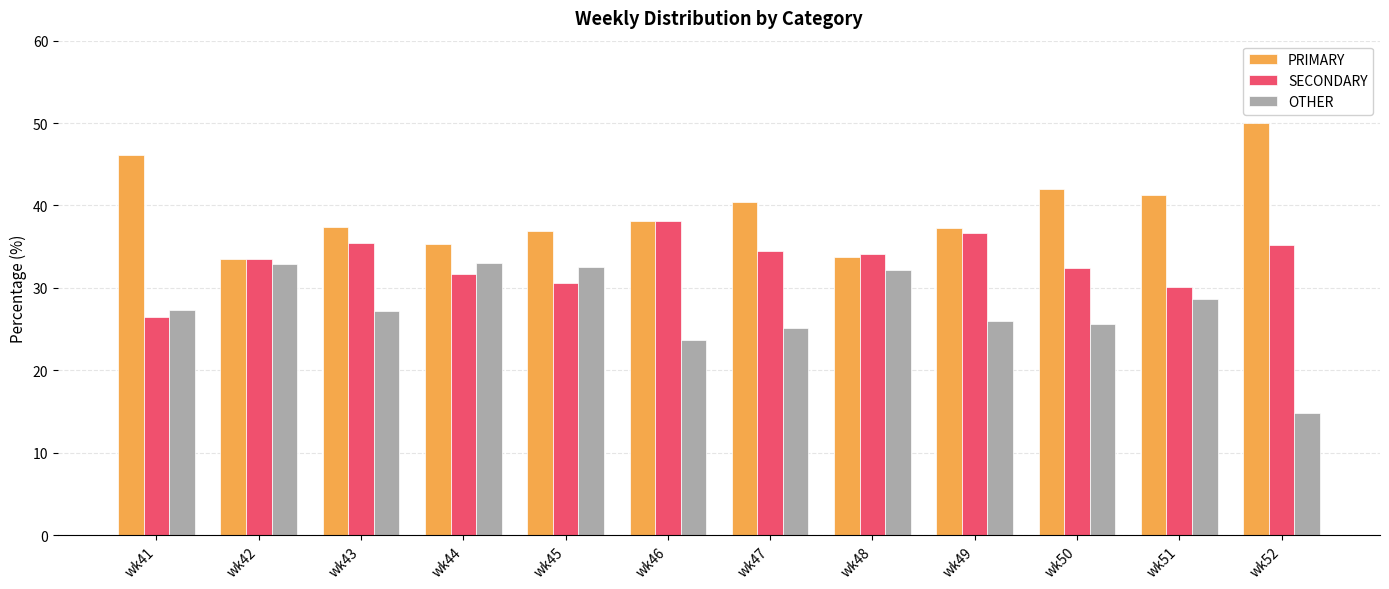

What is the value of the OTHER bar at the 1st from the left?

27.4